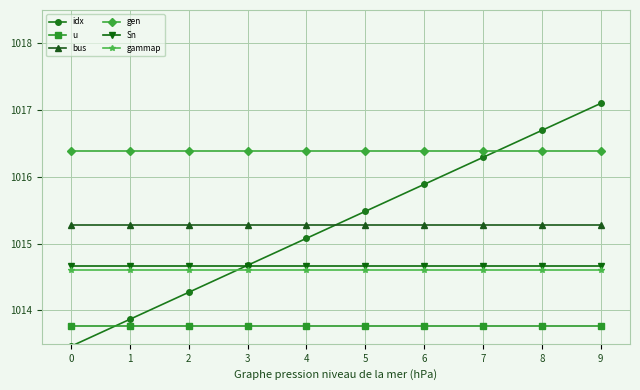

What is the difference between the maximum and minimum values in the idx series?

3.6